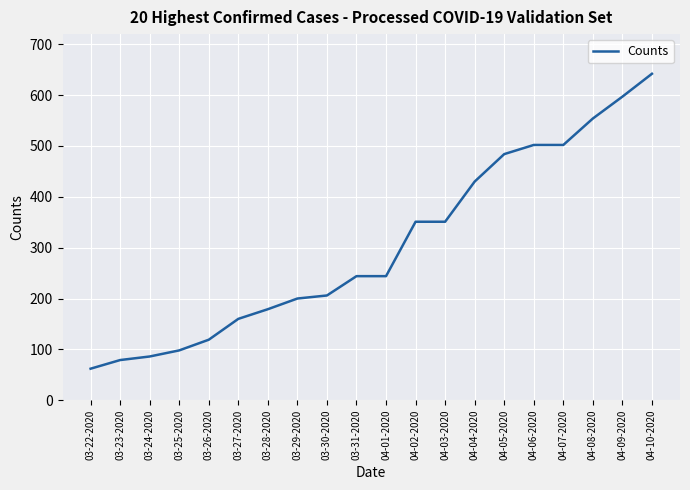

Which category has the highest value across all series?

04-10-2020